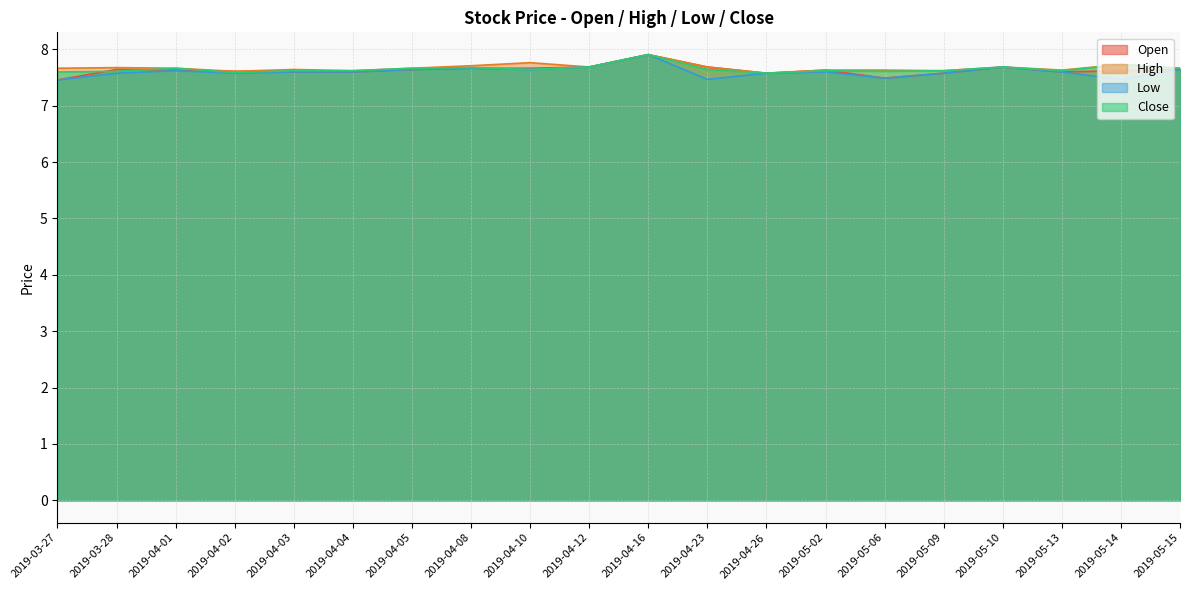

In Open, how many points are higher than both neighbors (excluding endpoints)?

4